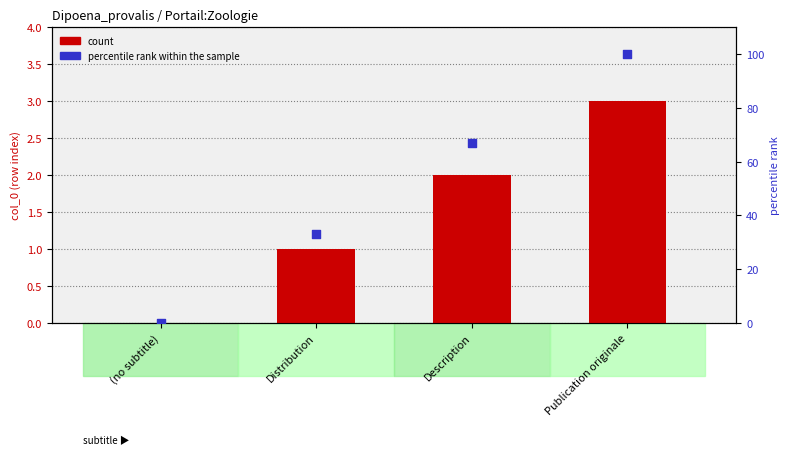

What is the total value across all series at Description?

69